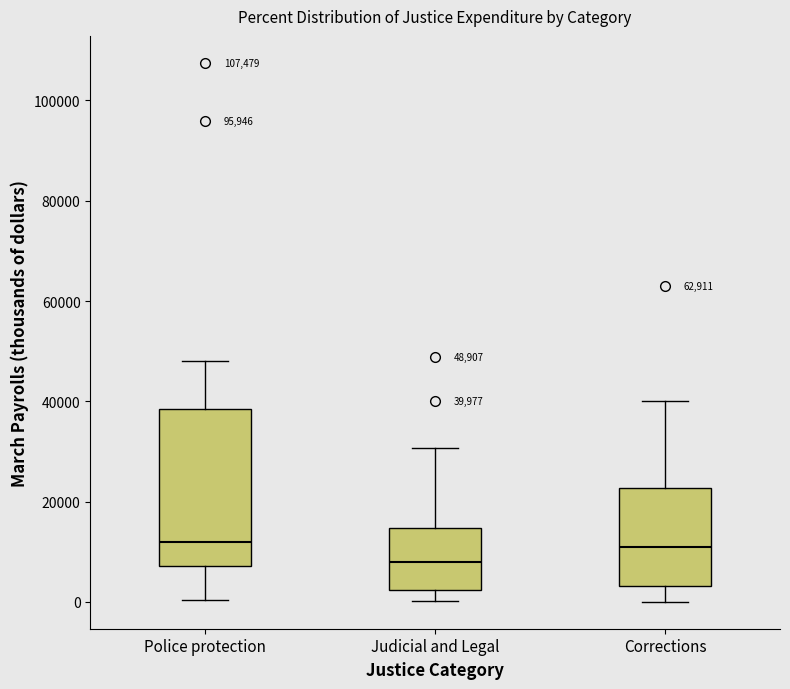

Comparing the boxes themselves (not the whiskers), which one is the tallest?

Police protection